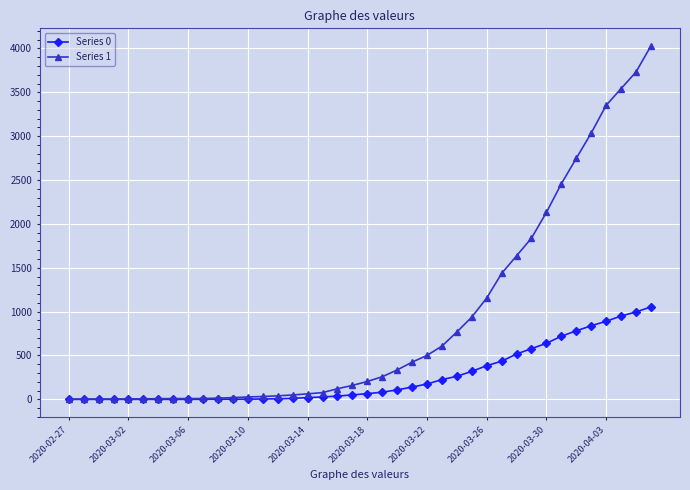

Rank the series by their maximum value, from highest to lowest.

Series 1, Series 0